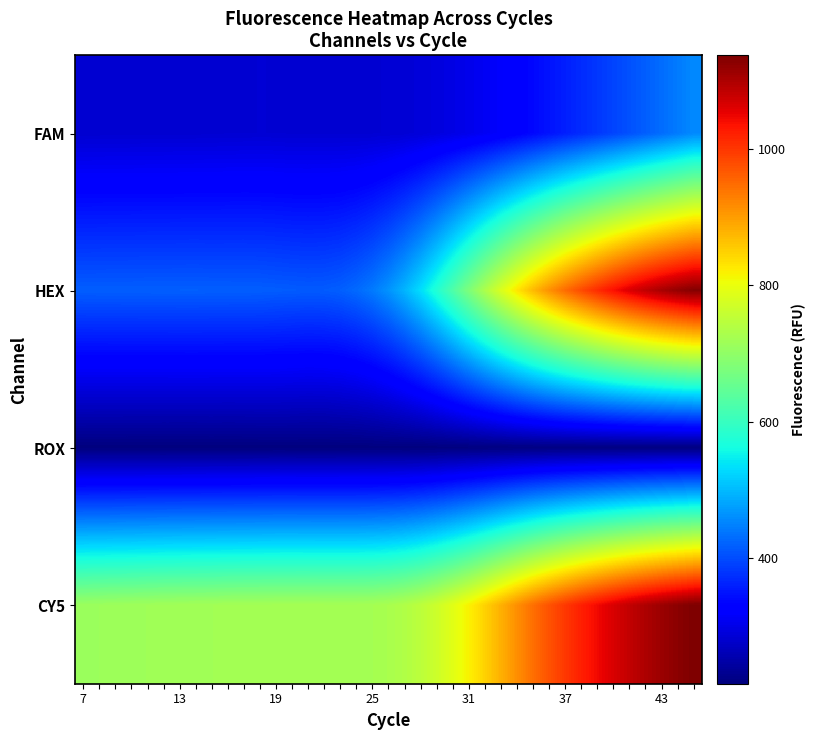

What is the minimum value shown in the chart?

216.0